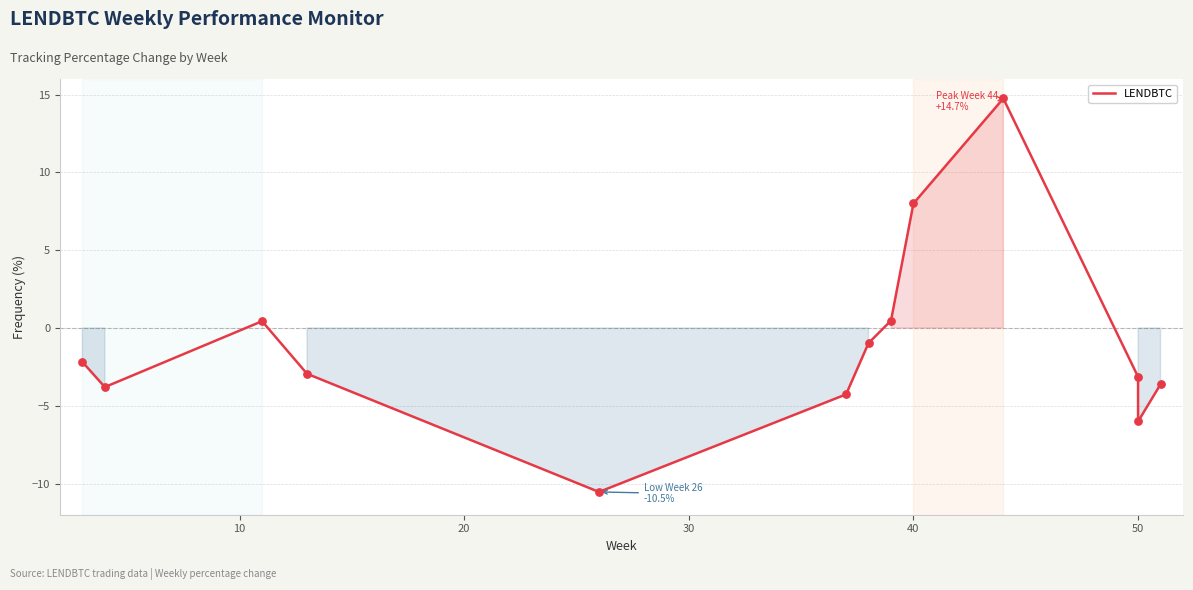

What is the change in value from 0 to 11?

-3.8